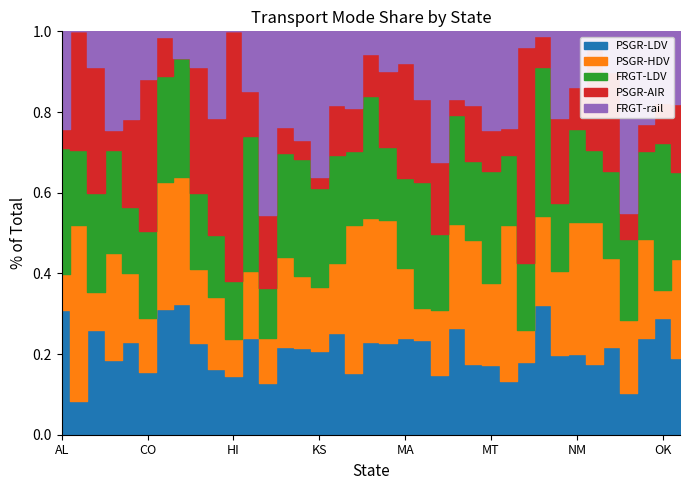

What are all the series names shown in the legend?

PSGR-LDV, PSGR-HDV, FRGT-LDV, PSGR-AIR, FRGT-rail